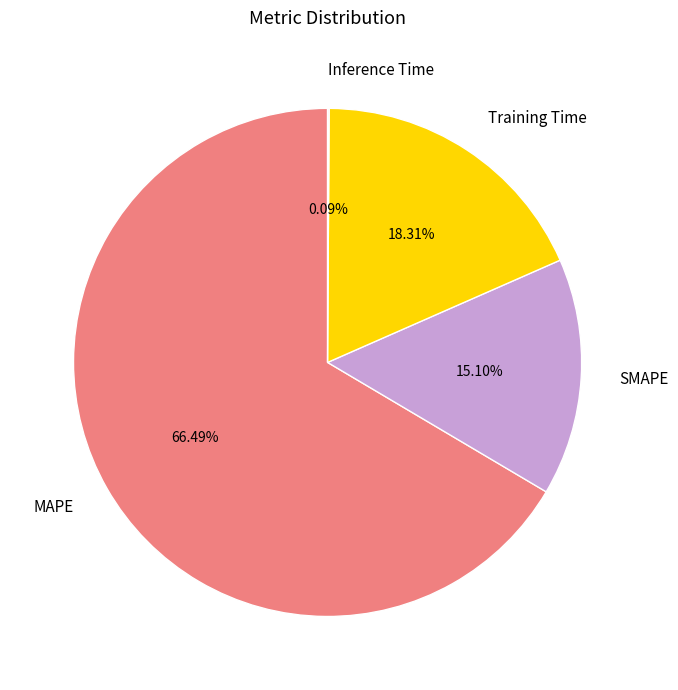

Which slice is the largest?

MAPE